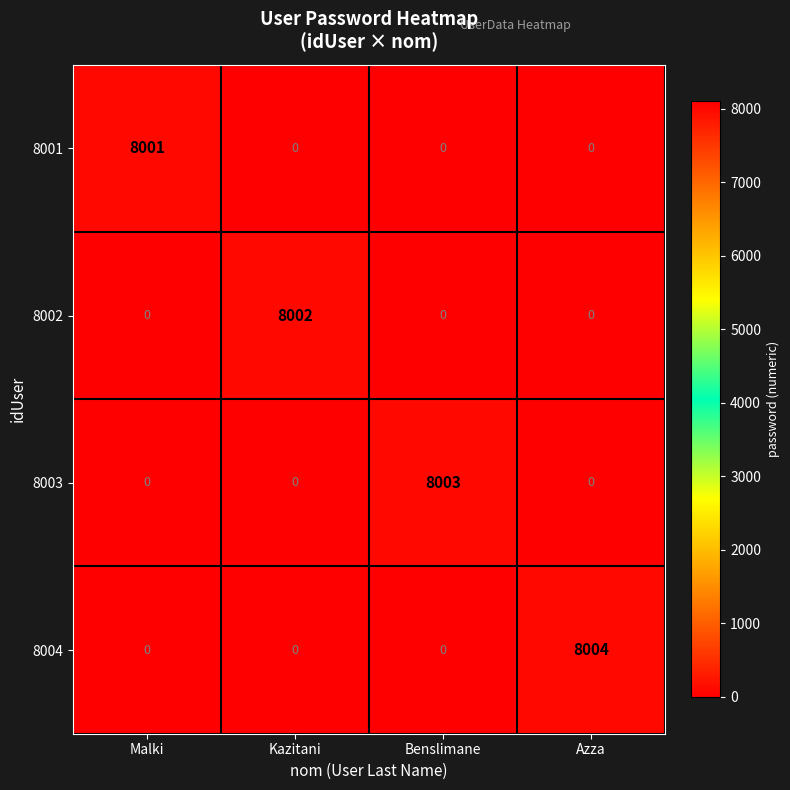

Count the 8001 values in the range 0 to 8001.

4